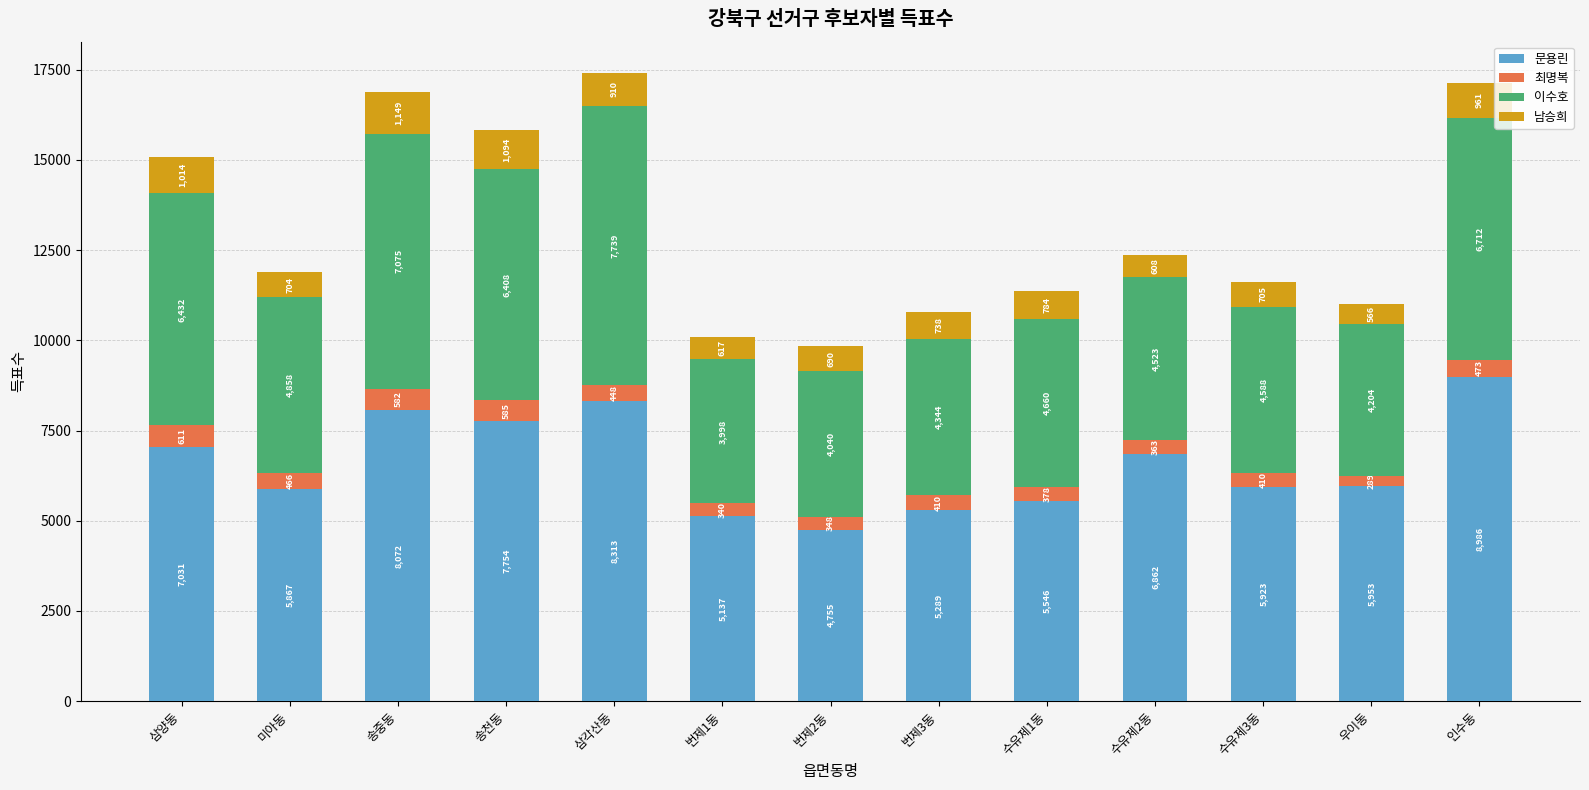

At which category is the sum across all series the highest?

삼각산동